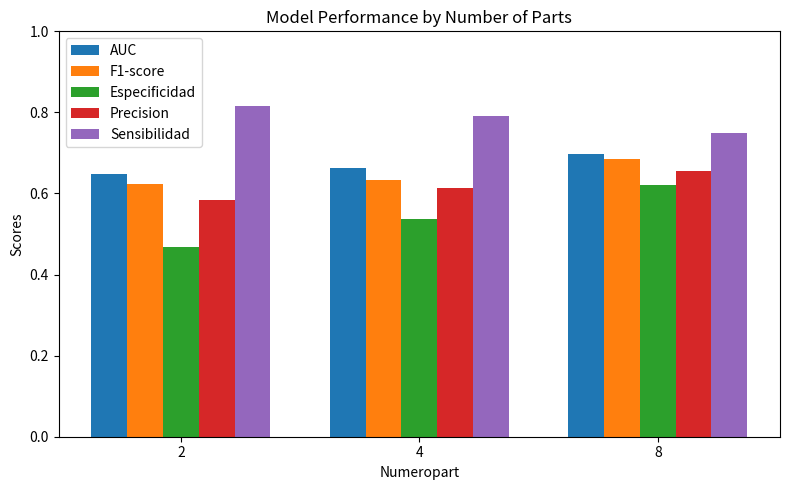

Rank the series by their maximum value, from lowest to highest.

Especificidad, Precision, F1-score, AUC, Sensibilidad